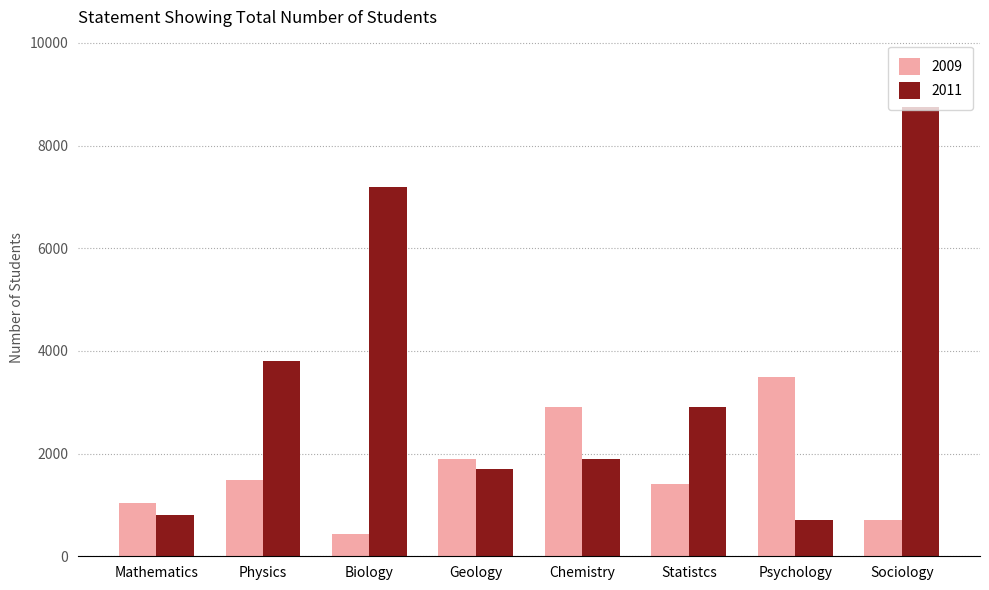

What is the difference between the highest and lowest values at Psychology?

2800